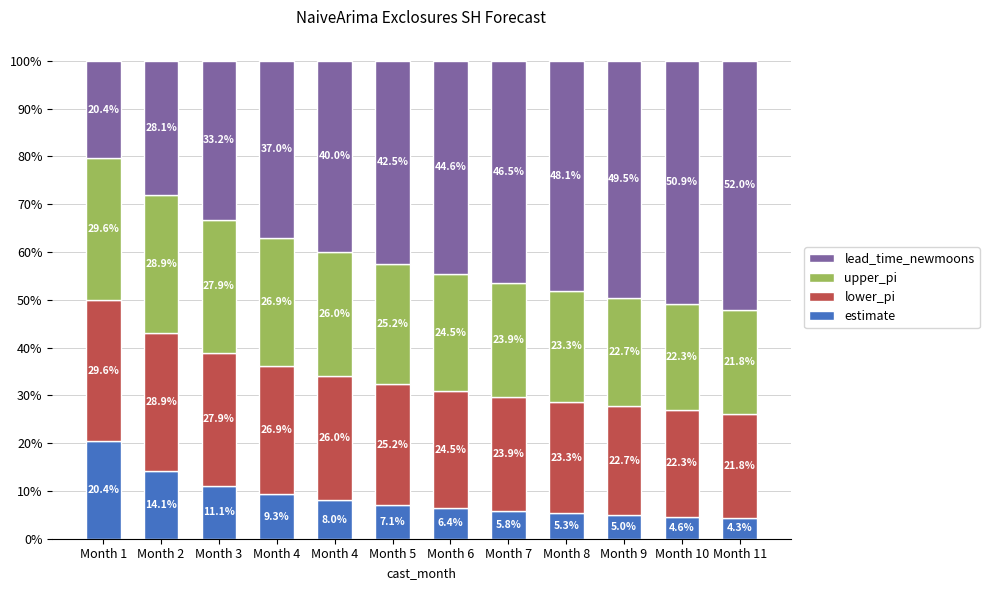

Are the bars grouped side by side (vs. stacked)?

No